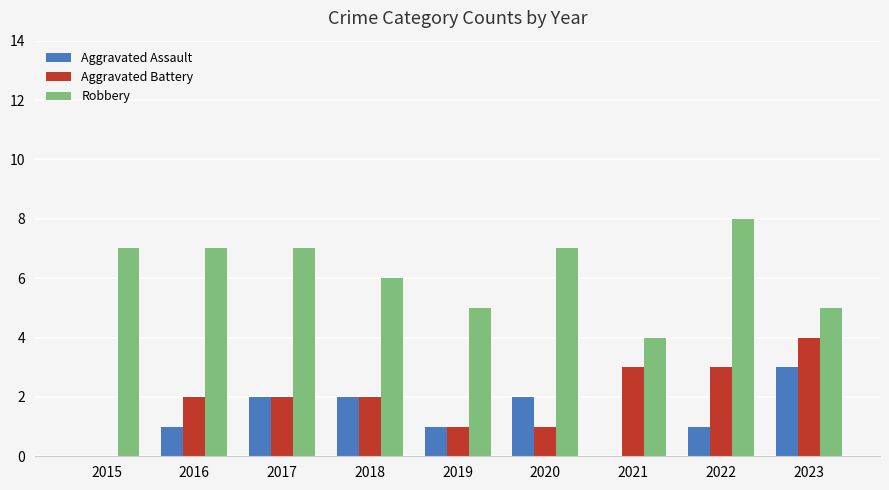

How many Robbery values are between 5 and 7?

7